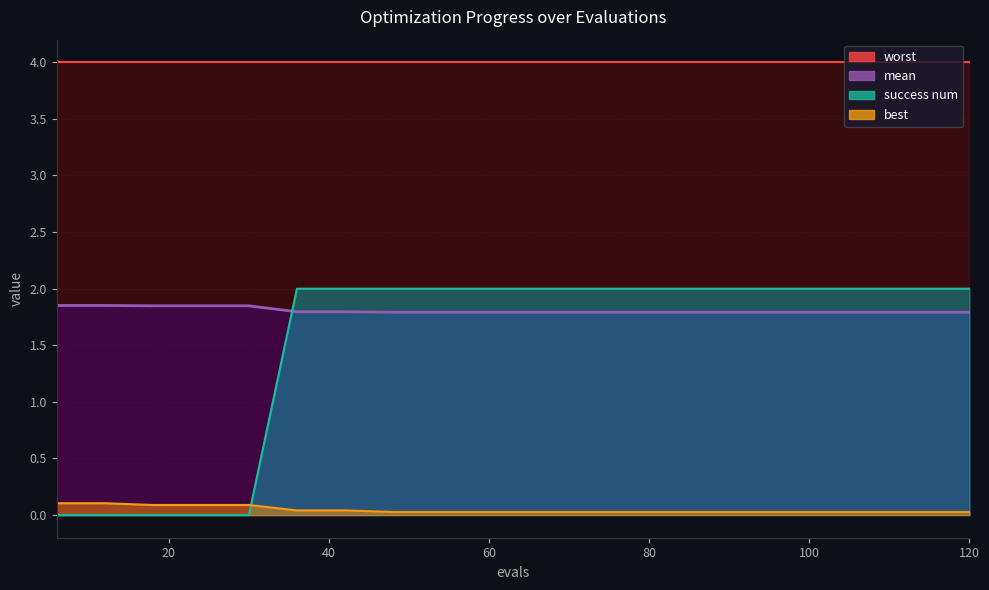

True or false: success num has a value of 2.0 at 96.

True